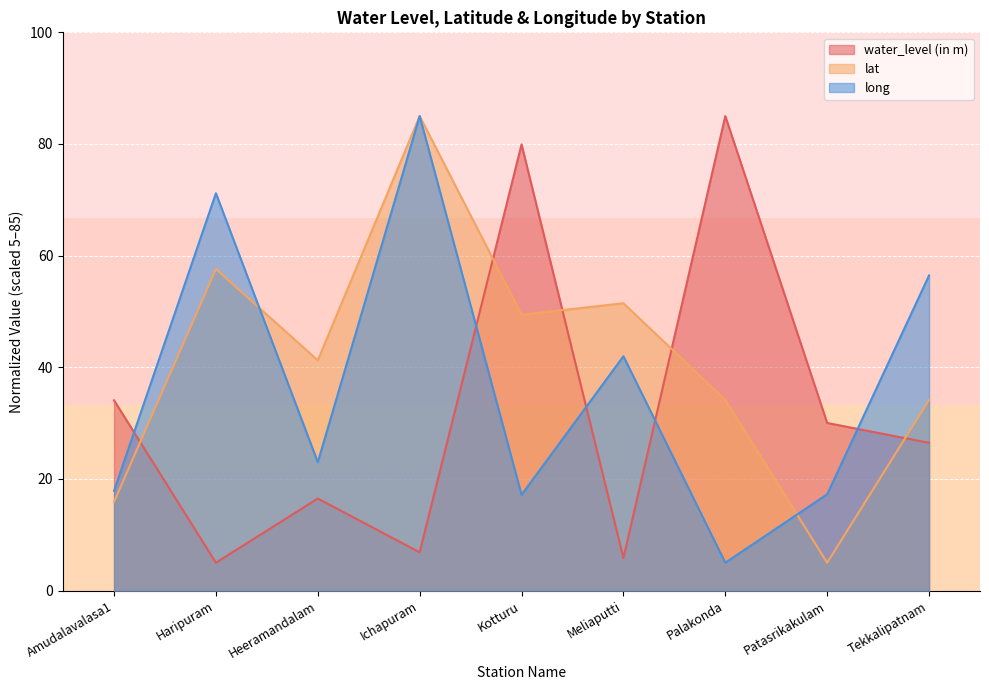

True or false: long has a value of 17.3 at Patasrikakulam.

True